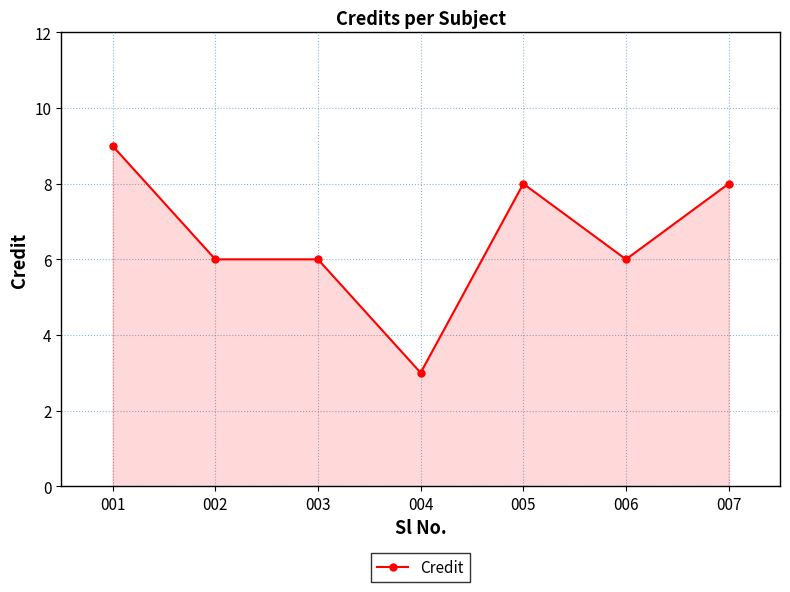

What is the greatest value displayed?

9